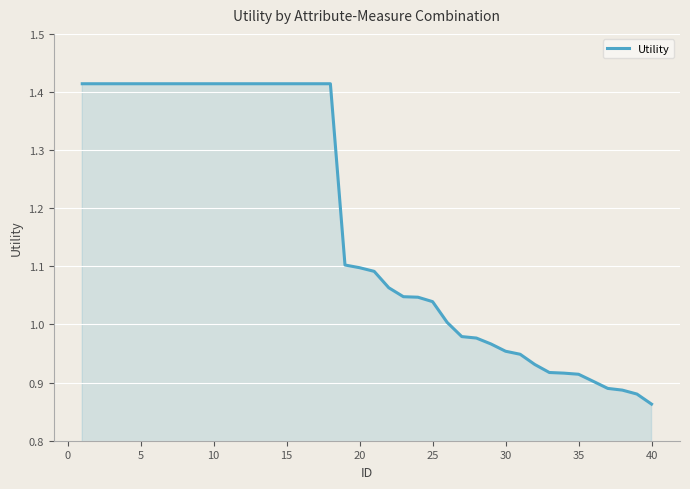

What is the difference between the maximum and minimum values?

0.6